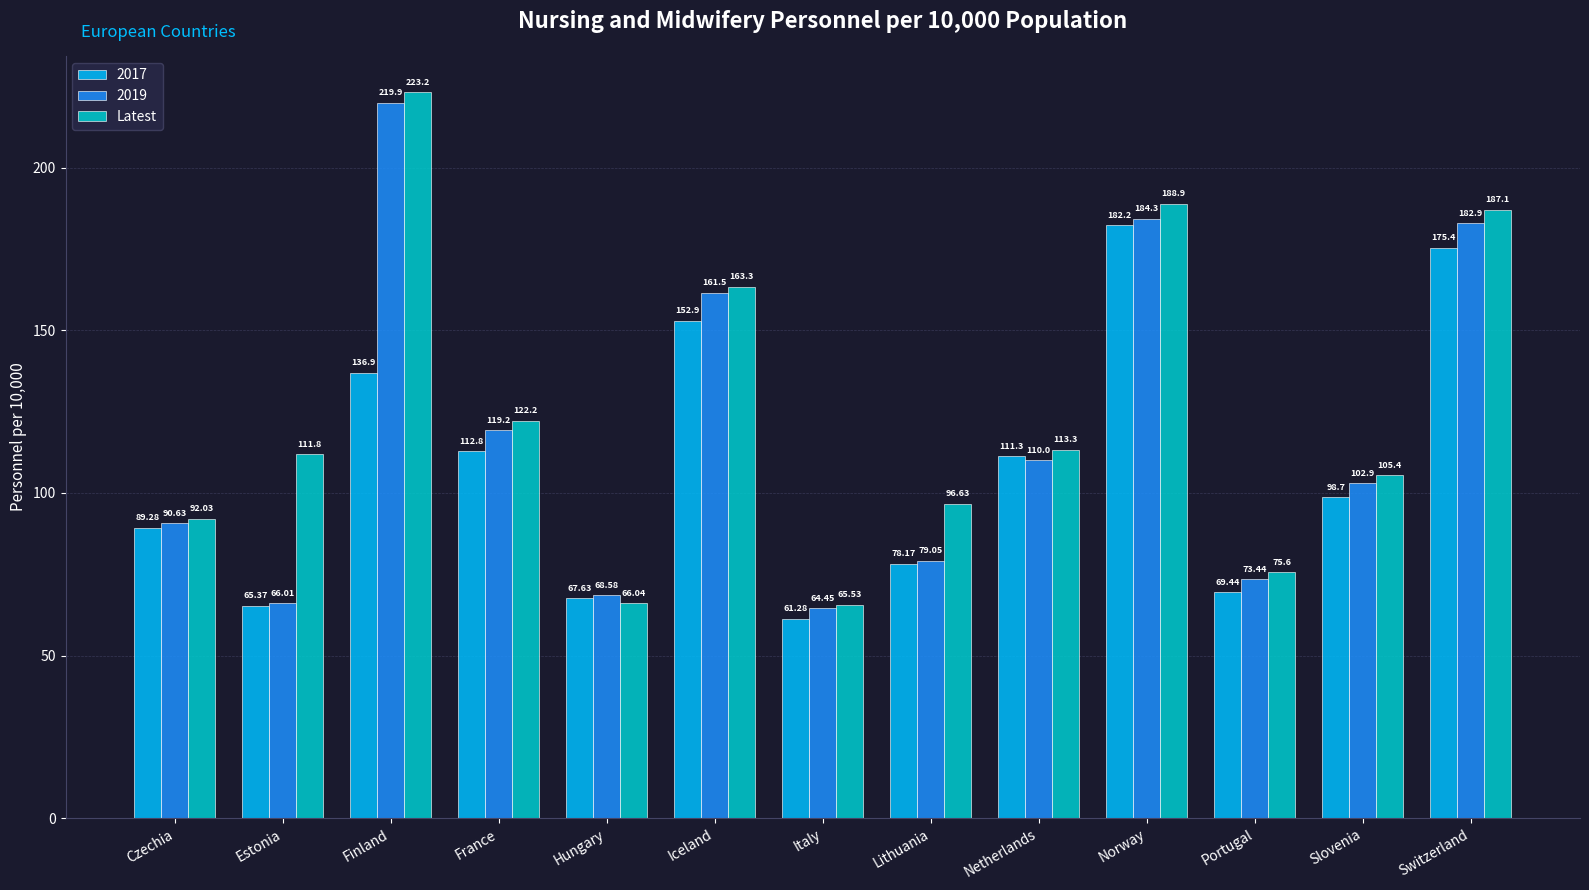

What is the sum of the 2019 values at France and Estonia?

185.2